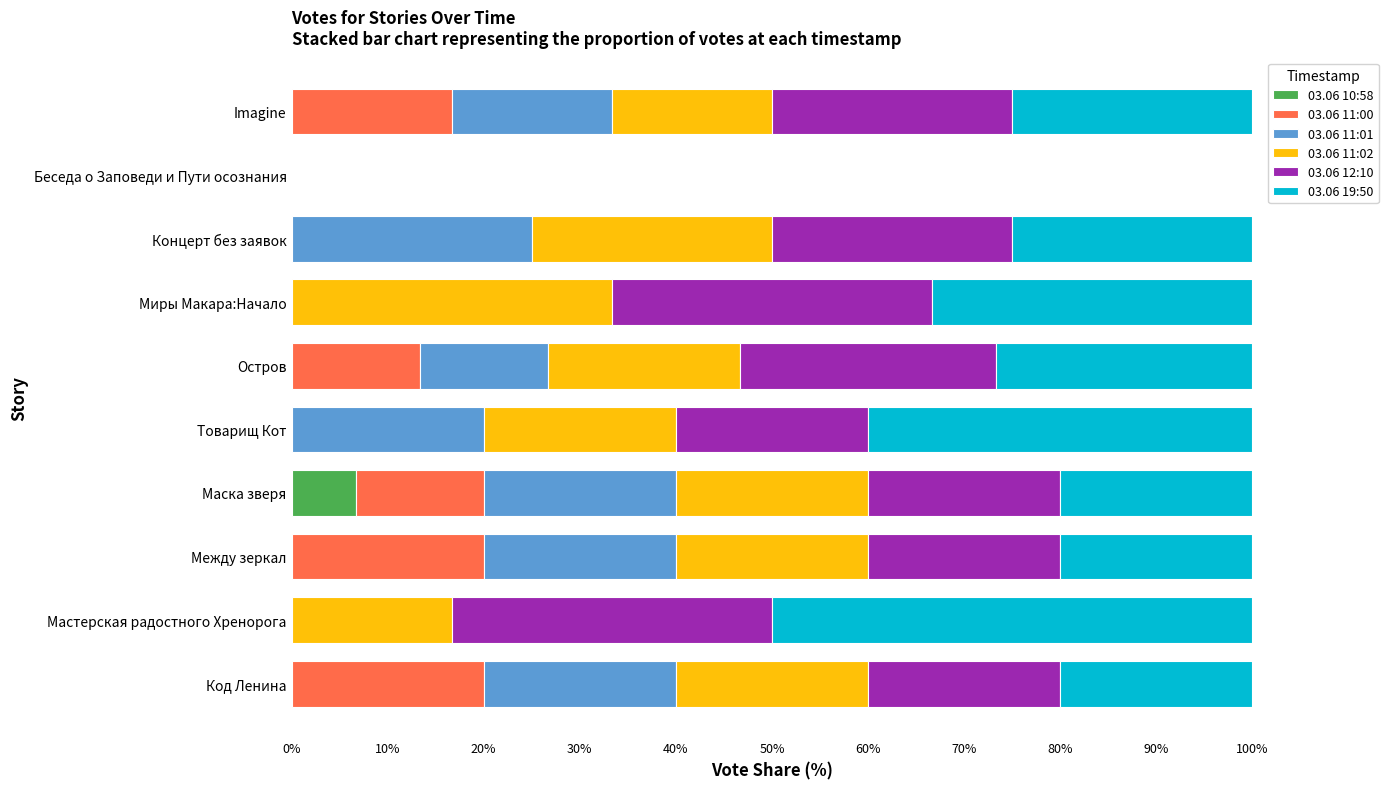

What are all the series names shown in the legend?

03.06 10:58, 03.06 11:00, 03.06 11:01, 03.06 11:02, 03.06 12:10, 03.06 19:50